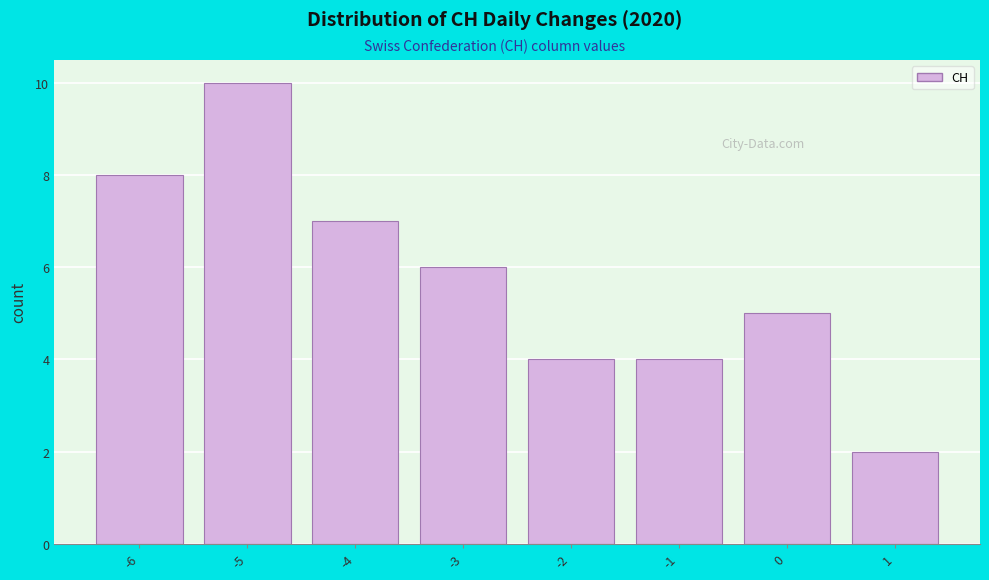

Over which range of the x-axis is the bar tallest?

-5.5 to -4.5